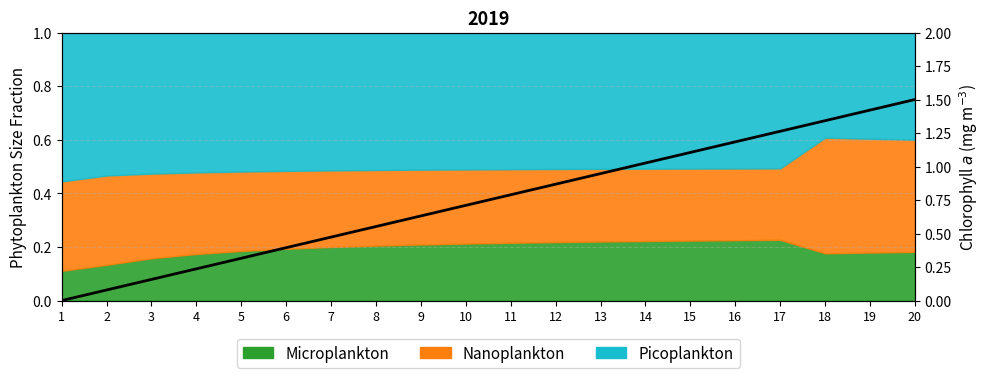

The chart shows a value of 0.6 at 8. True or false?

True